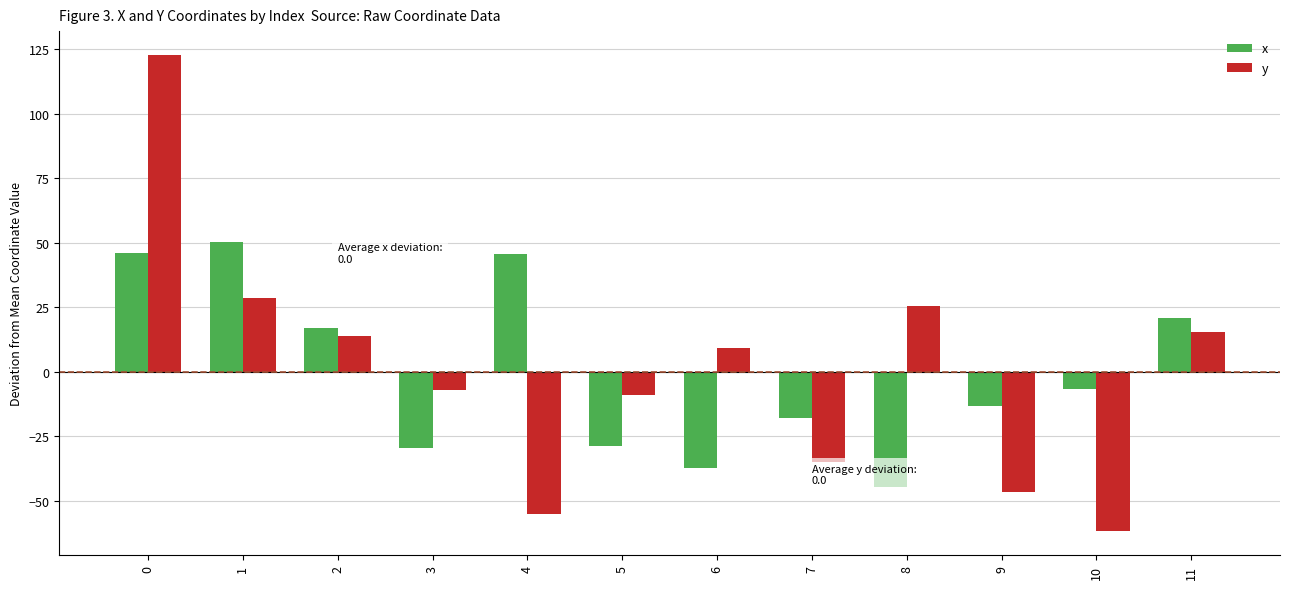

At 9, list the series in order from largest to smallest.

x, y